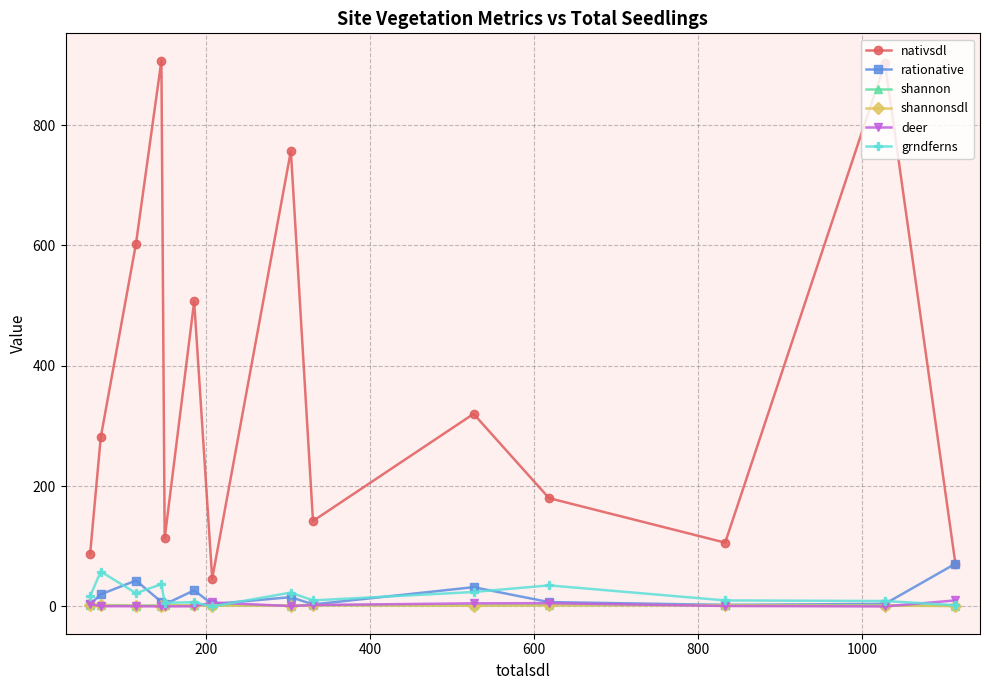

What are all the series names shown in the legend?

nativsdl, rationative, shannon, shannonsdl, deer, grndferns